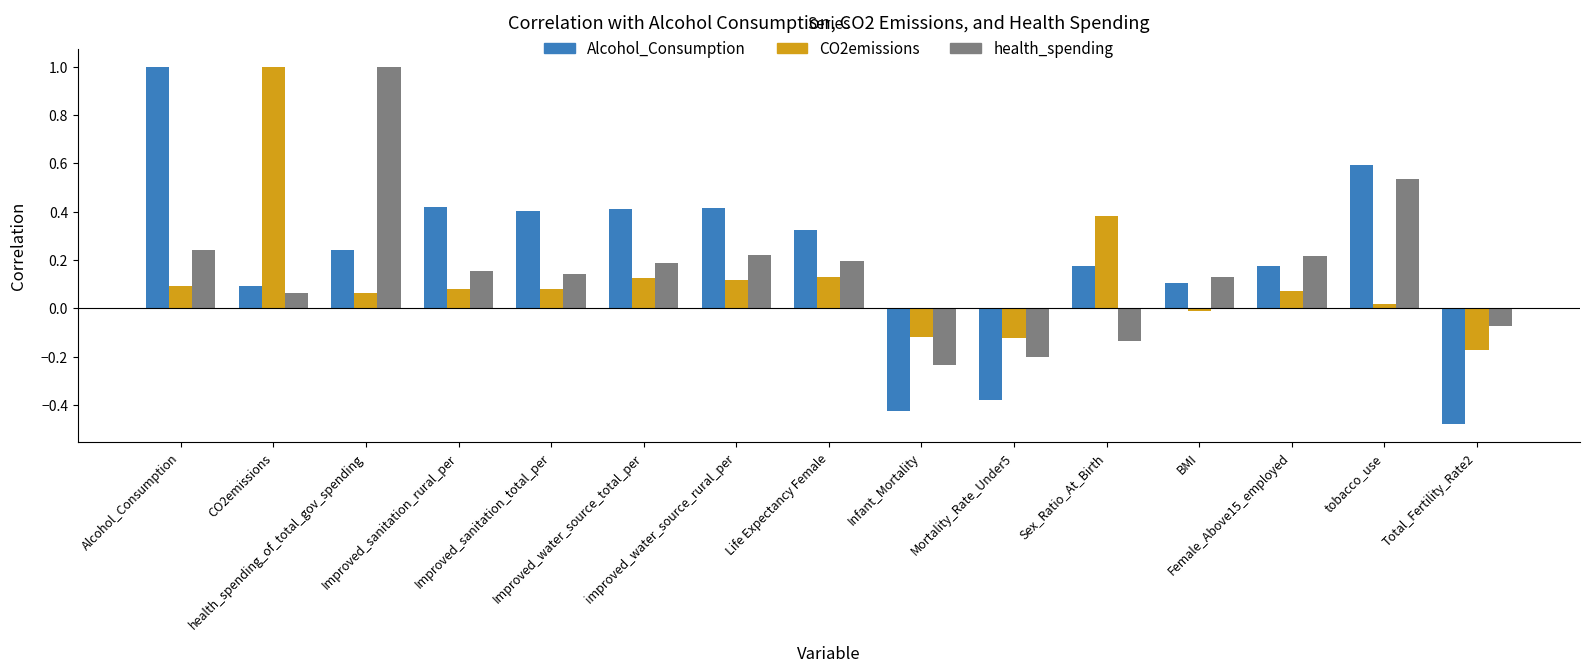

What is the maximum value shown in the chart?

1.0